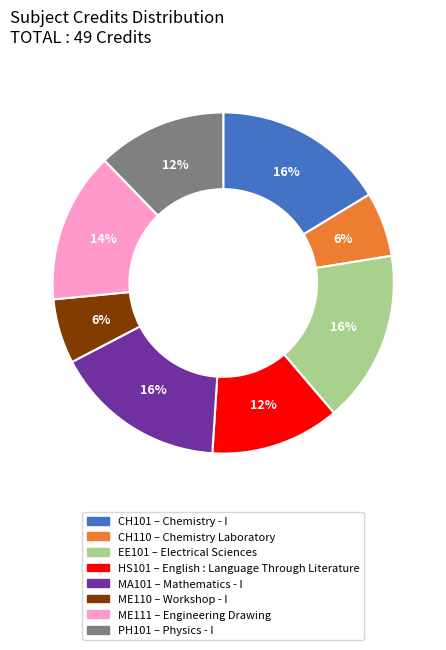

Is there a majority slice in this chart?

No